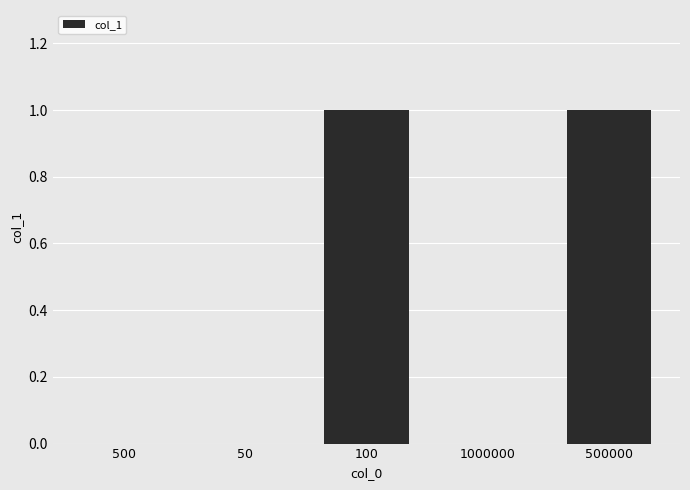

Which has a higher value, 100 or 1000000?

100